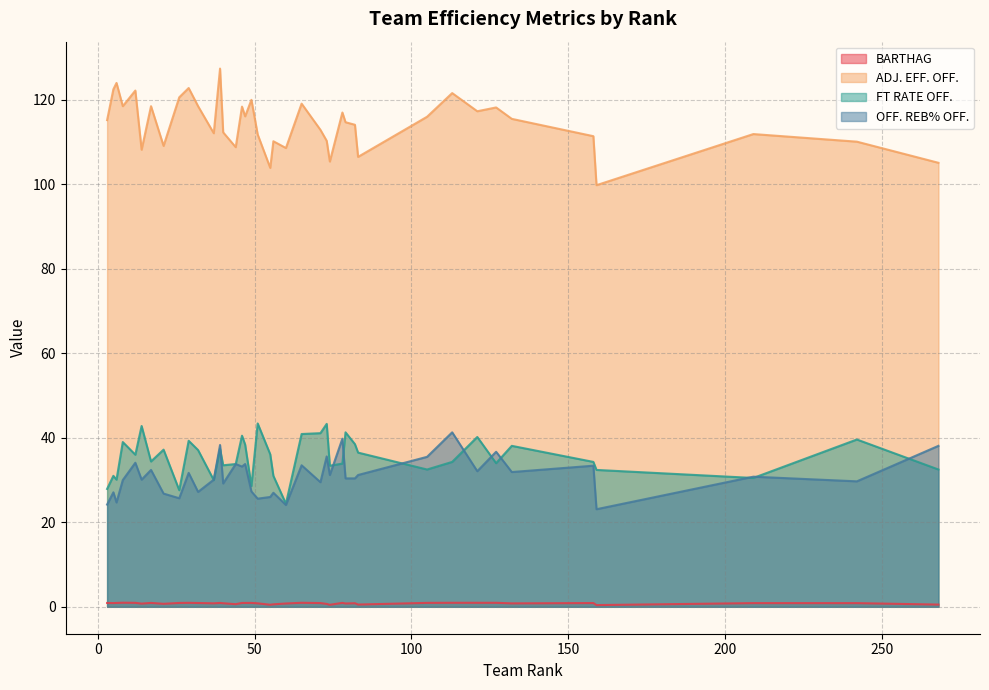

Which series has the largest total across all categories?

ADJ. EFF. OFF.